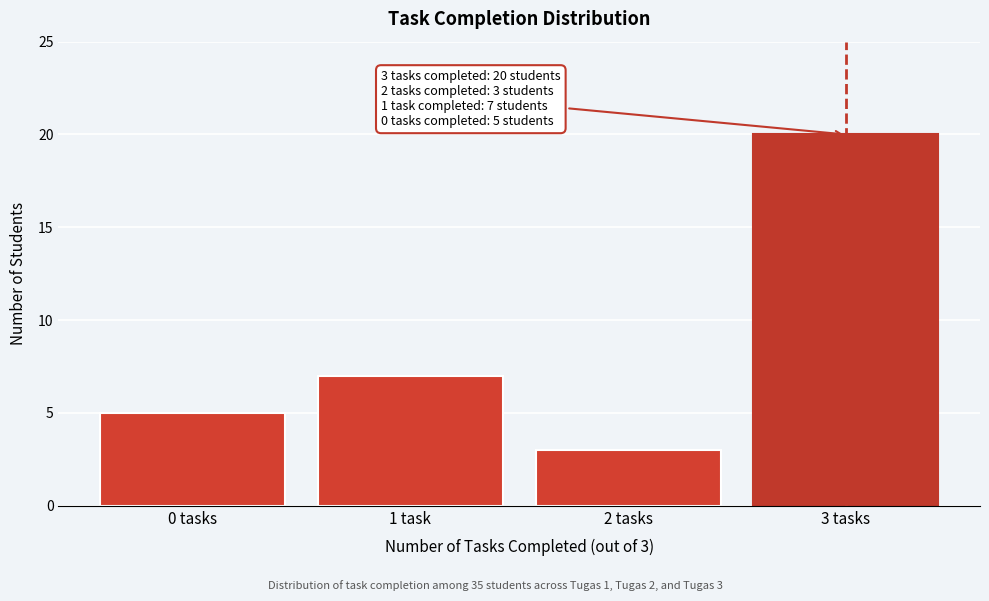

Reading left to right, transcribe all the data shown in this chart.

0 tasks=5	1 task=7	2 tasks=3	3 tasks=20